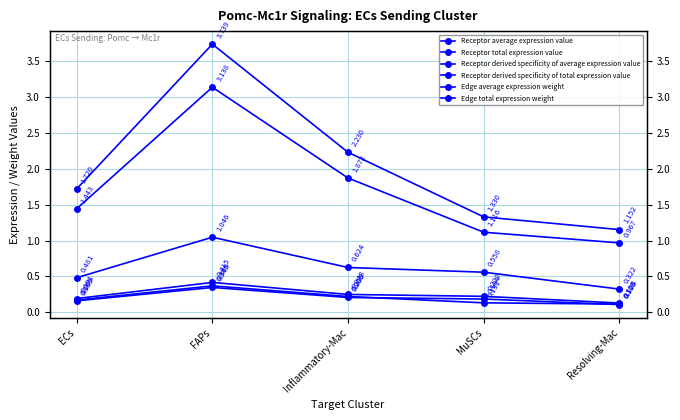

What value does the Receptor average expression value series have at MuSCs?

0.6